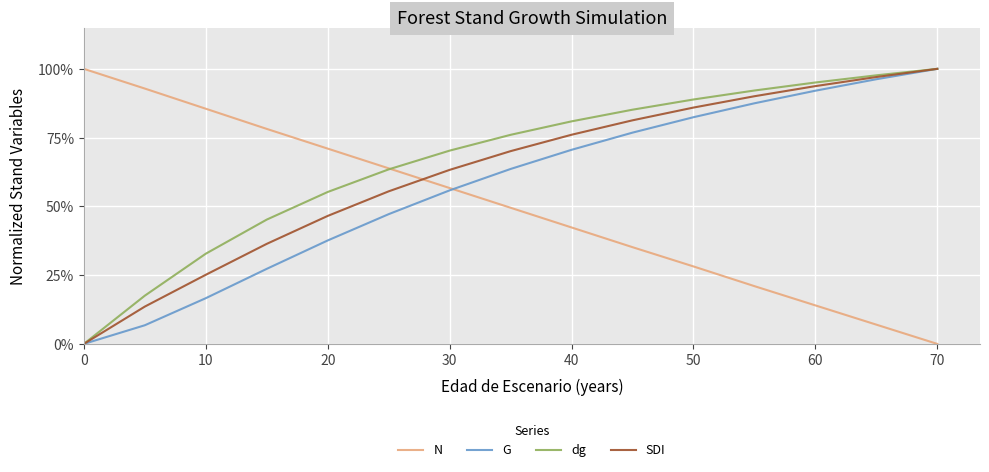

Is this an area chart (filled region under the line)?

No